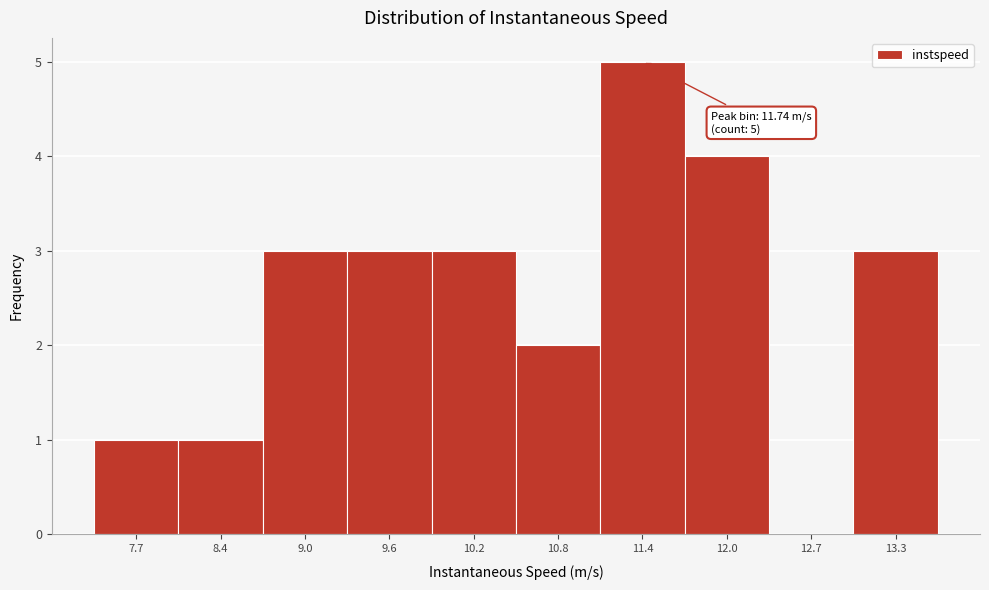

Reading right to left, list all the values displayed in this chart.

13.3=3	12.7=0	12.0=4	11.4=5	10.8=2	10.2=3	9.6=3	9.0=3	8.4=1	7.7=1